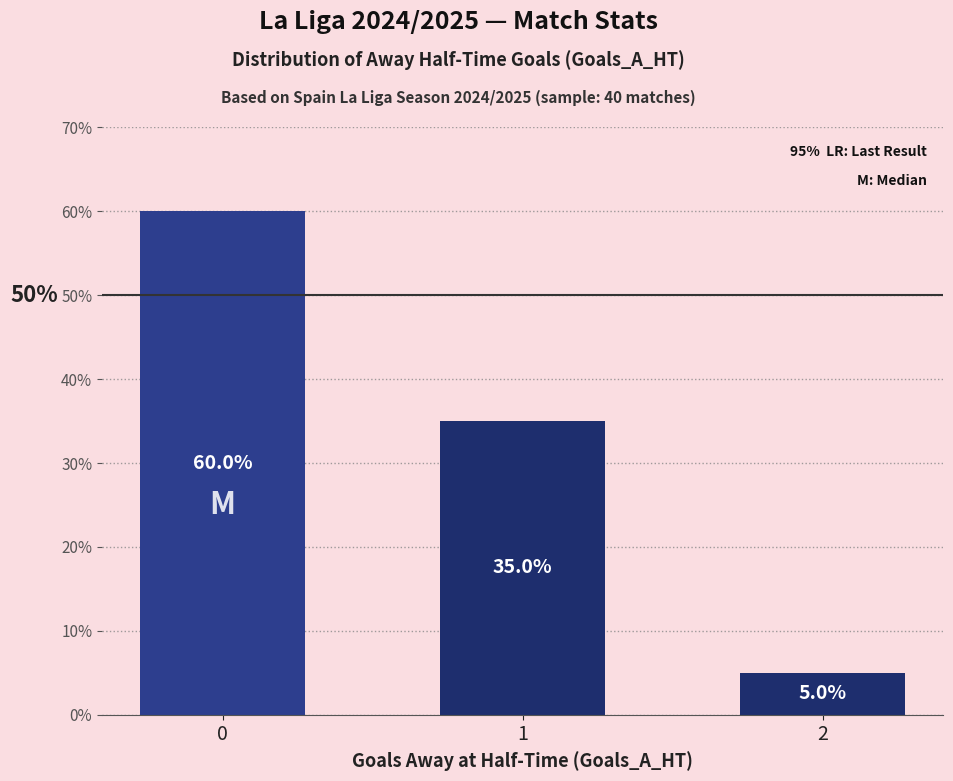

Reading right to left, extract all data points from this chart.

2=5	1=35	0=60